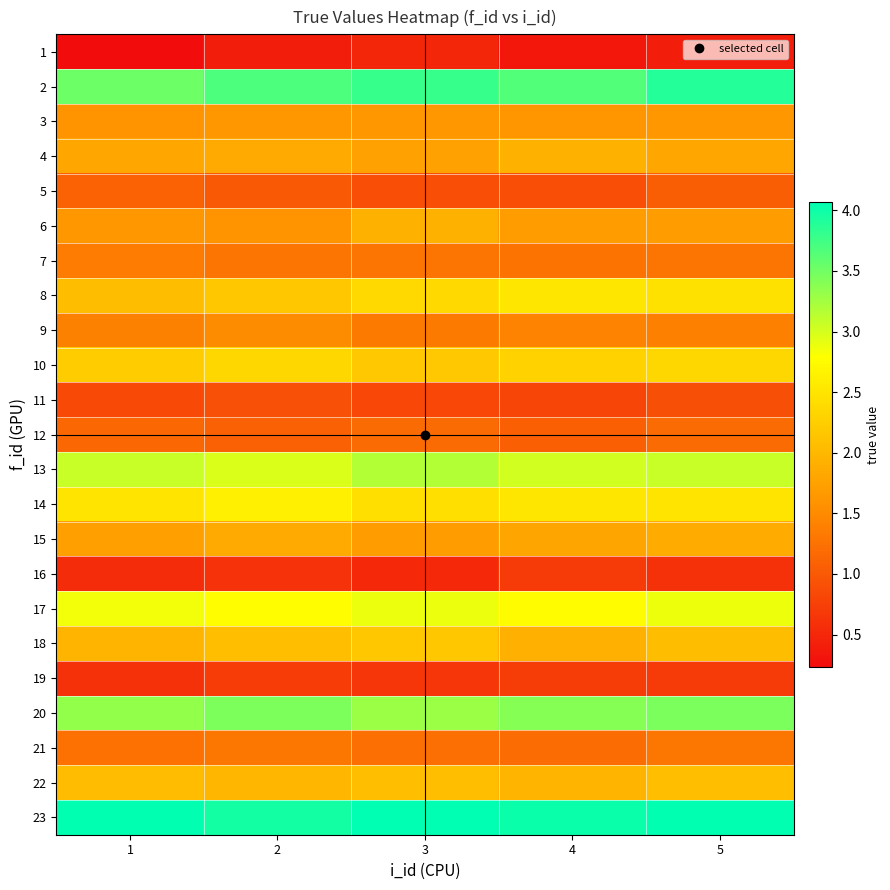

Between 3 and 4, which series saw the biggest shift?

18